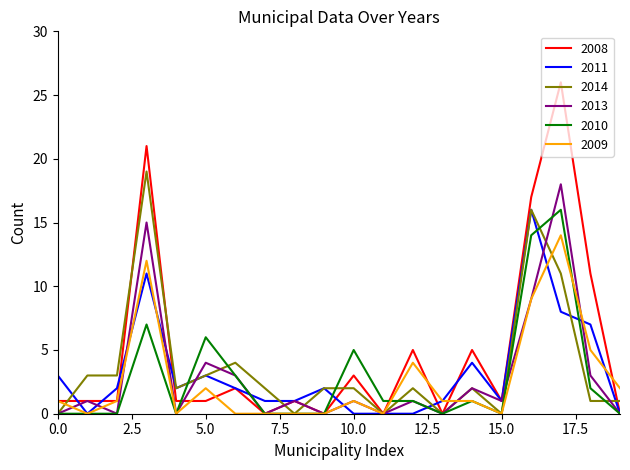

Which series has the largest total across all categories?

2008